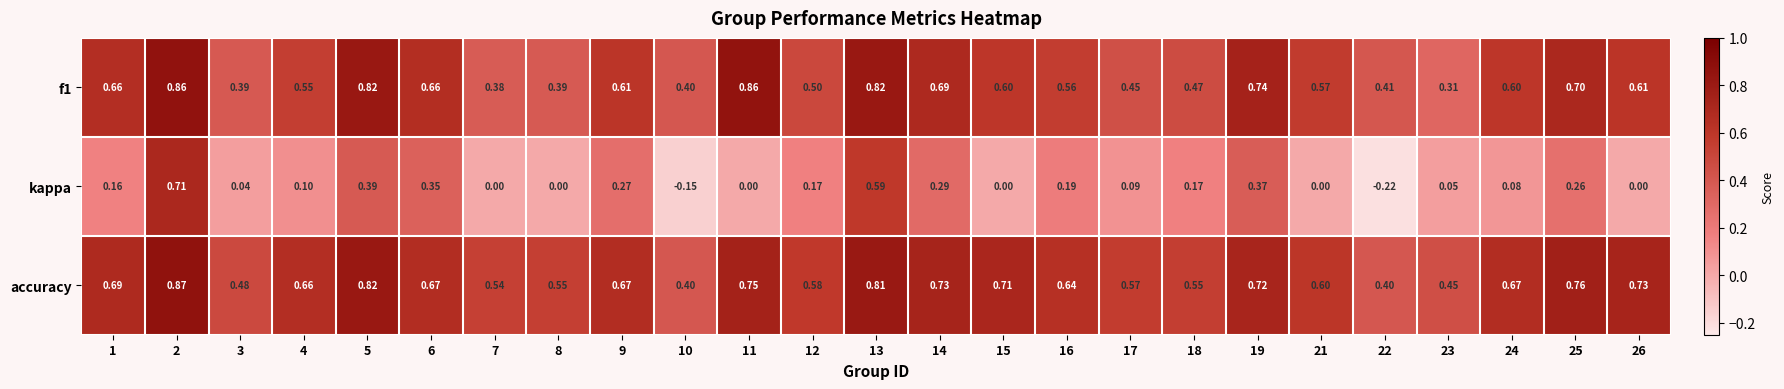

Is the value of kappa at 8 greater than the value of f1 at 26?

No